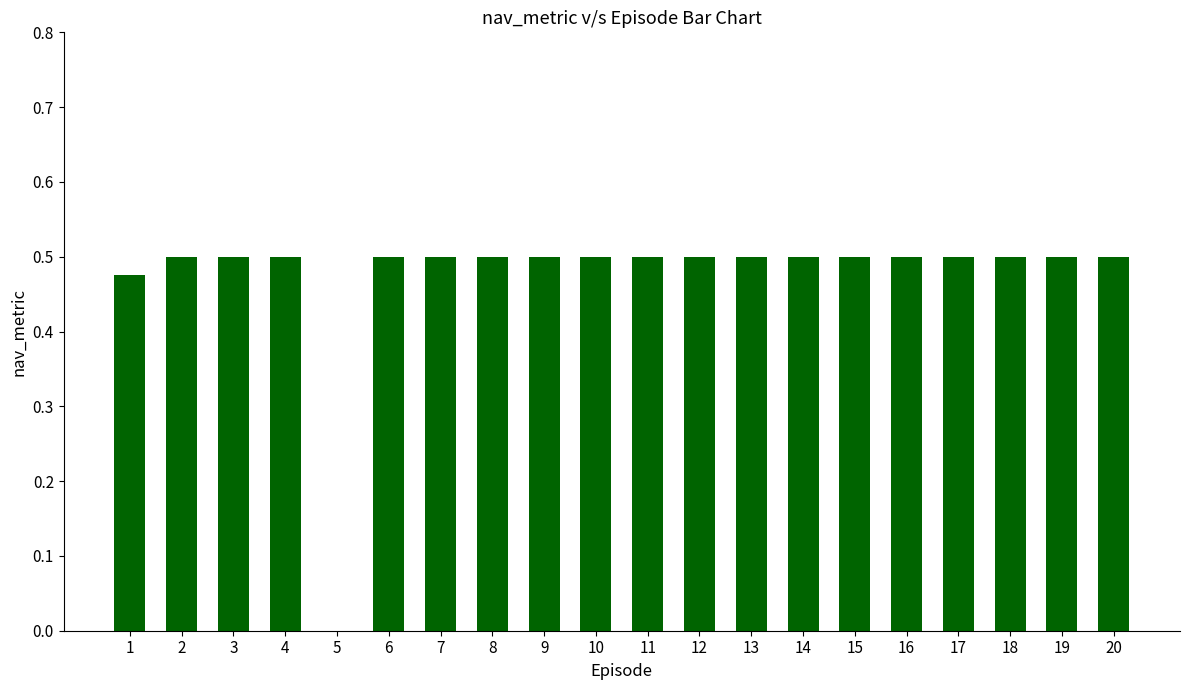

Which has a higher value, 1 or 15?

15